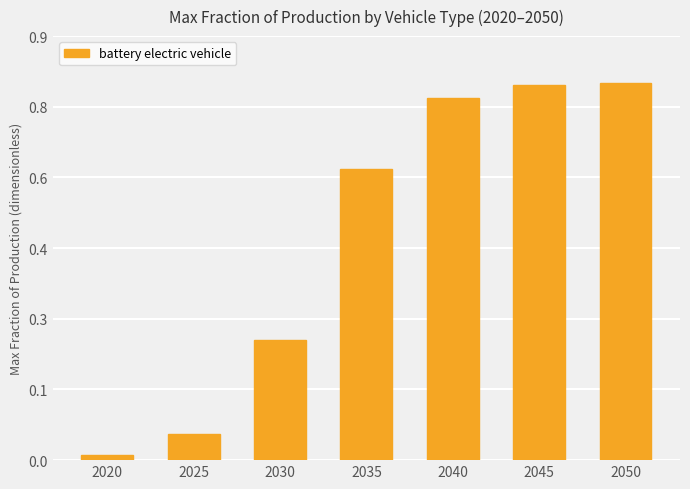

What is the value of the 6th bar from the left?

0.8